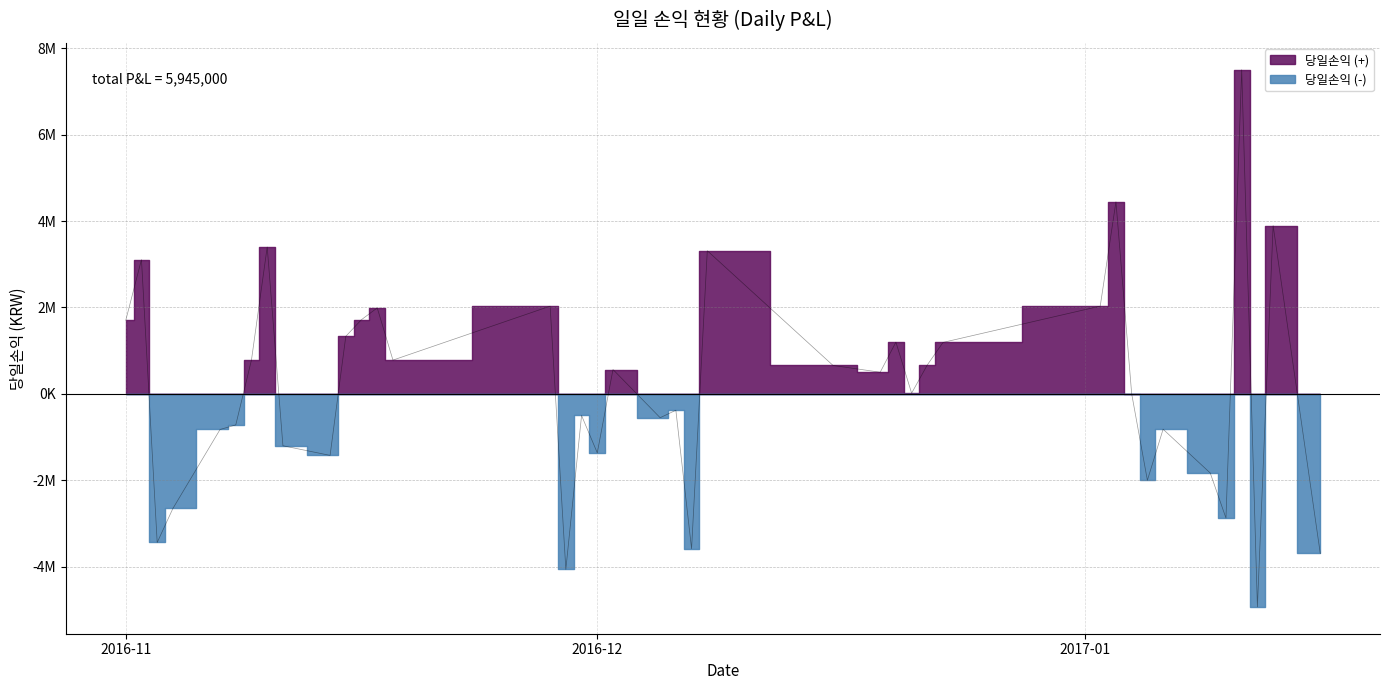

Which category has the lowest value across all series?

2017-01-12